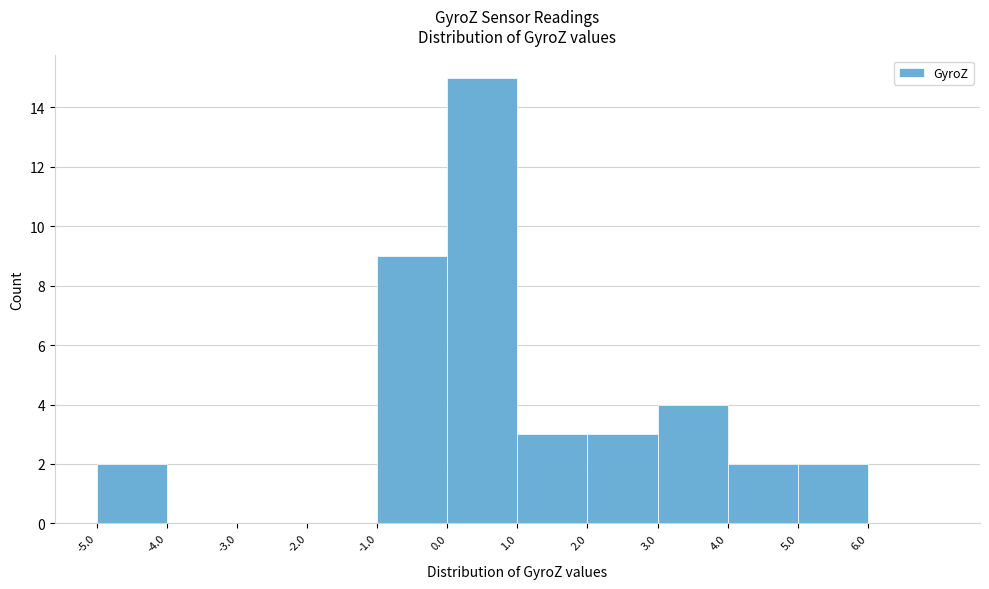

Which range on the x-axis has the tallest bar?

0 to 1